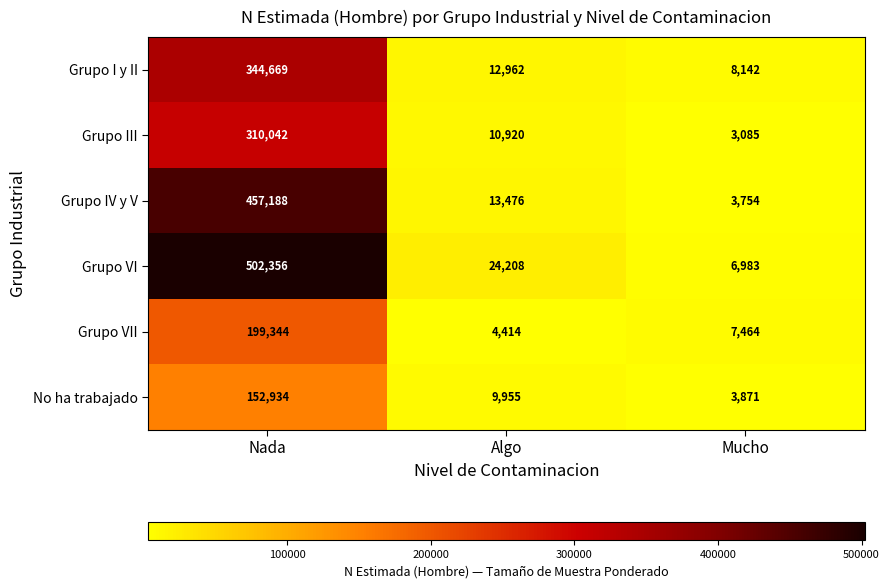

Which series has the widest spread of values?

Grupo VI